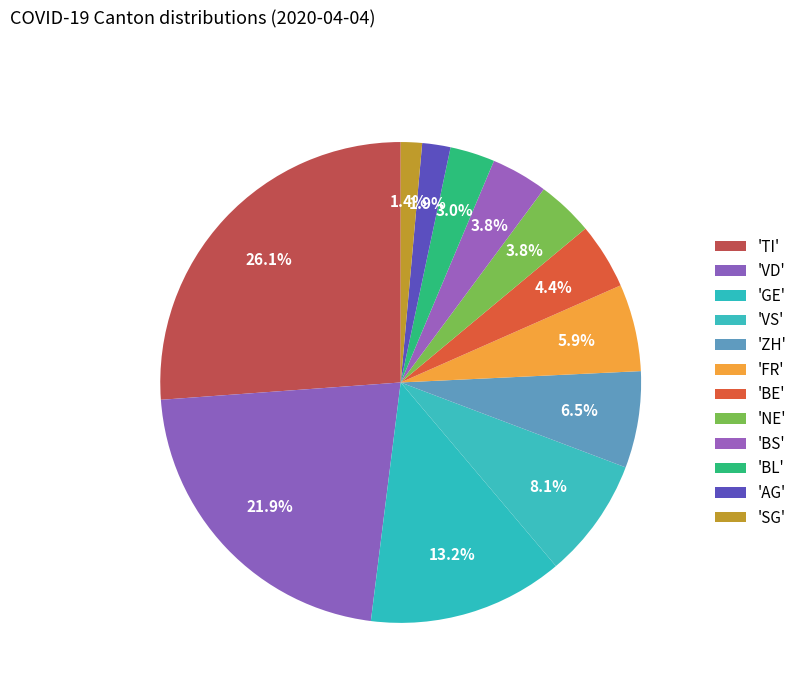

Count the number of slices in the pie.

12